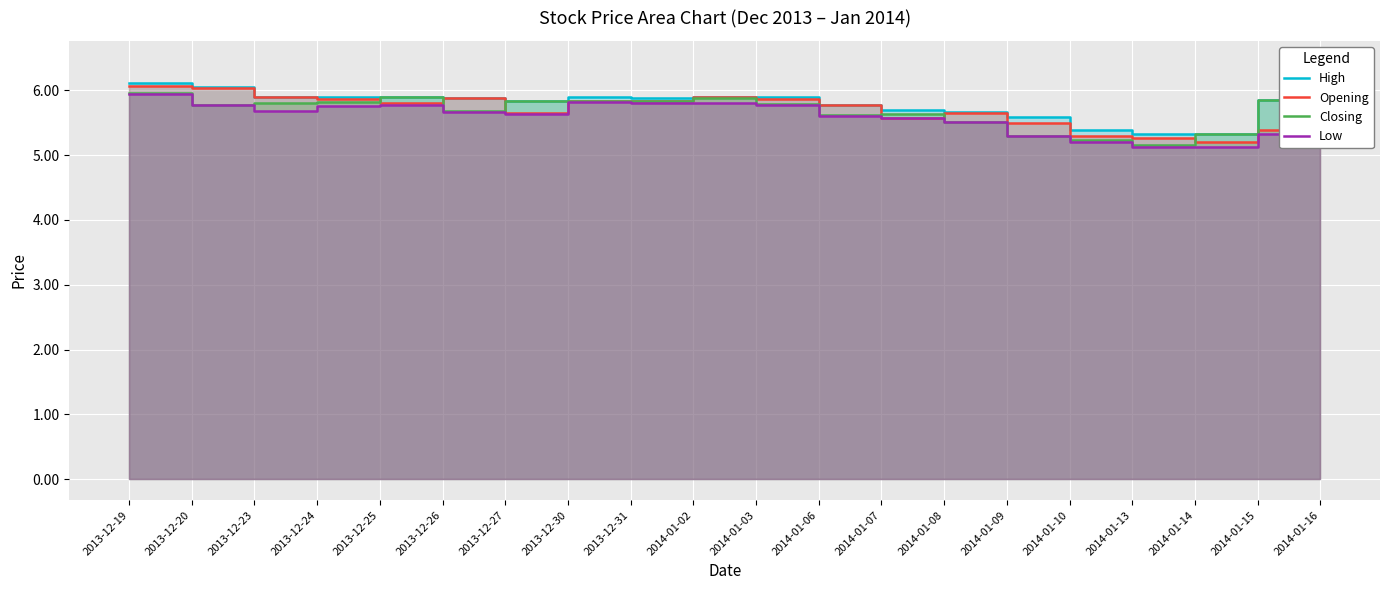

Rank the categories by Opening value from highest to lowest.

2013-12-19, 2014-01-16, 2013-12-20, 2013-12-23, 2014-01-02, 2013-12-26, 2013-12-24, 2014-01-03, 2013-12-30, 2013-12-31, 2013-12-25, 2014-01-06, 2013-12-27, 2014-01-08, 2014-01-07, 2014-01-09, 2014-01-15, 2014-01-10, 2014-01-13, 2014-01-14